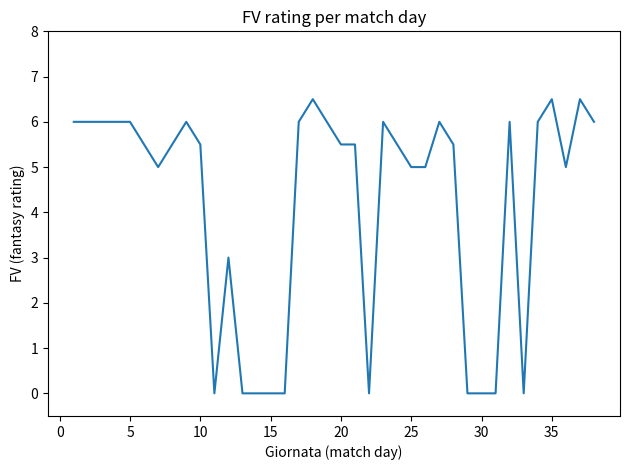

What is the difference between the maximum and minimum values?

6.5